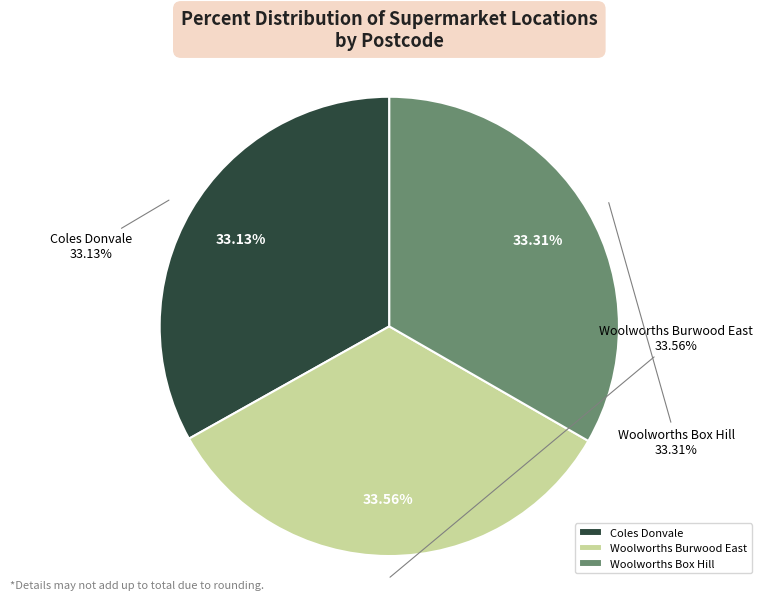

Is there any slice that represents more than half of the pie?

No